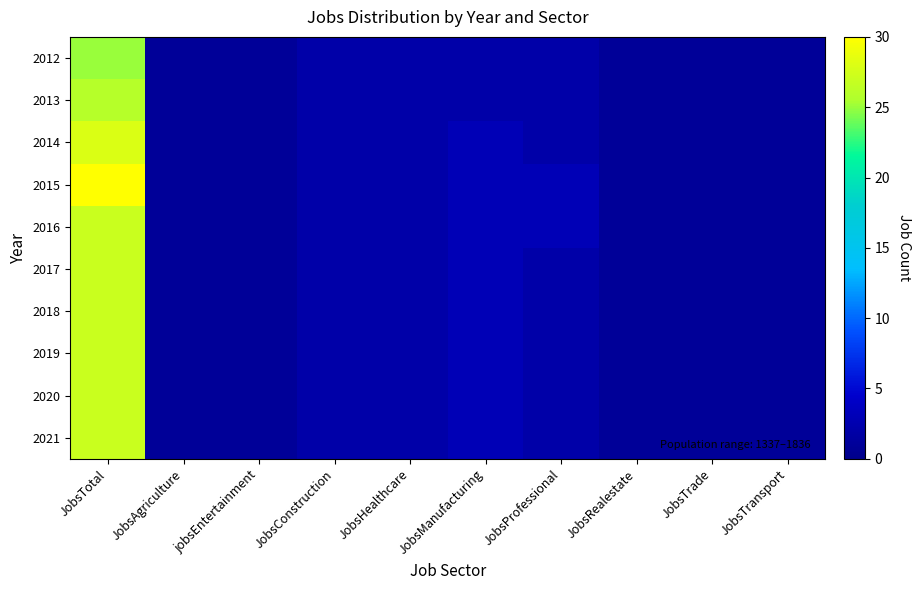

At which category is the sum across all series the highest?

JobsTotal